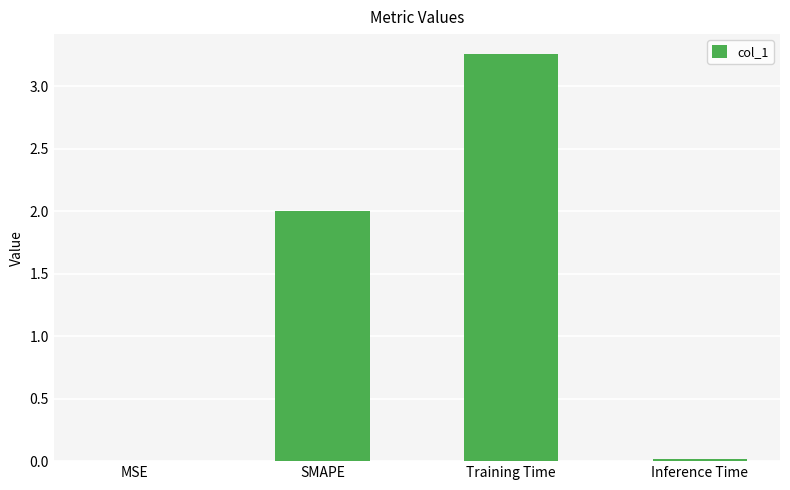

Between Inference Time and Training Time, which is larger?

Training Time